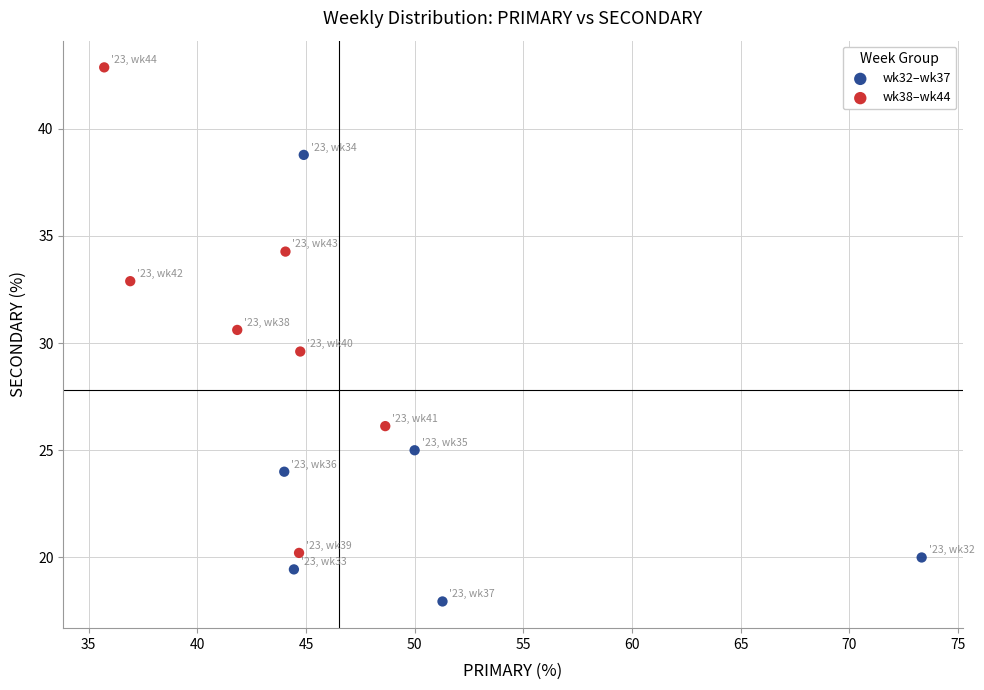

Which series reaches the minimum Y coordinate?

wk32–wk37